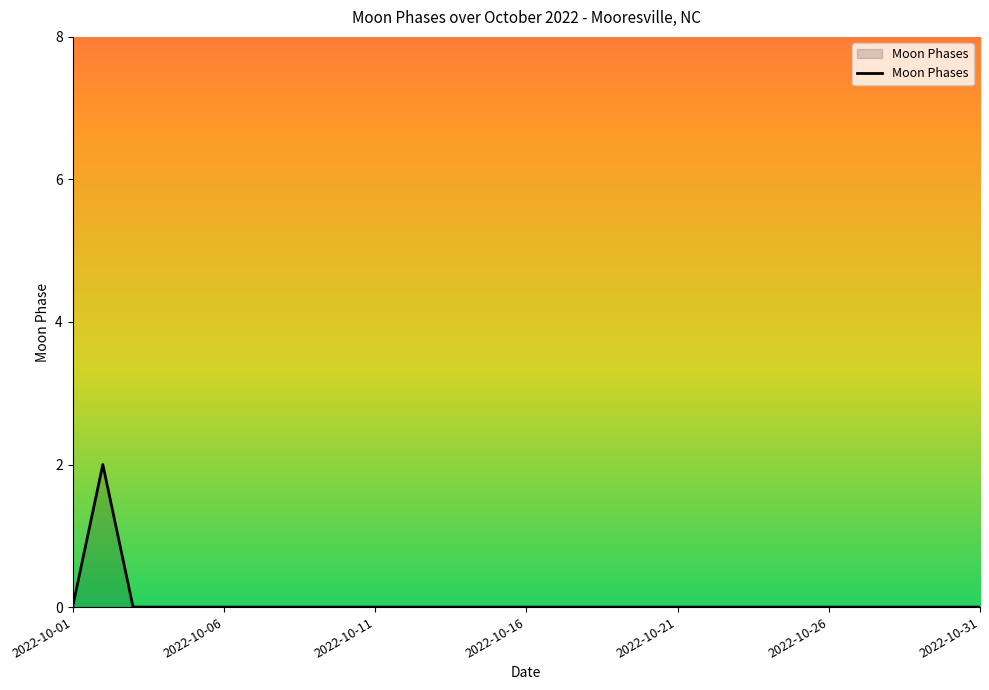

True or false: the data shows 0 at 2022-10-06.

True